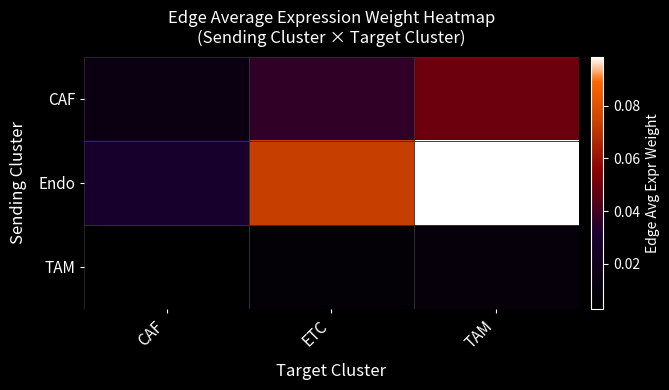

How many categories are shown in the chart?

3